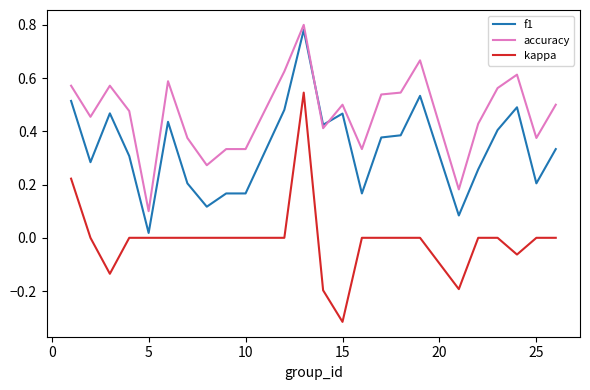

Which series has the largest total across all categories?

accuracy